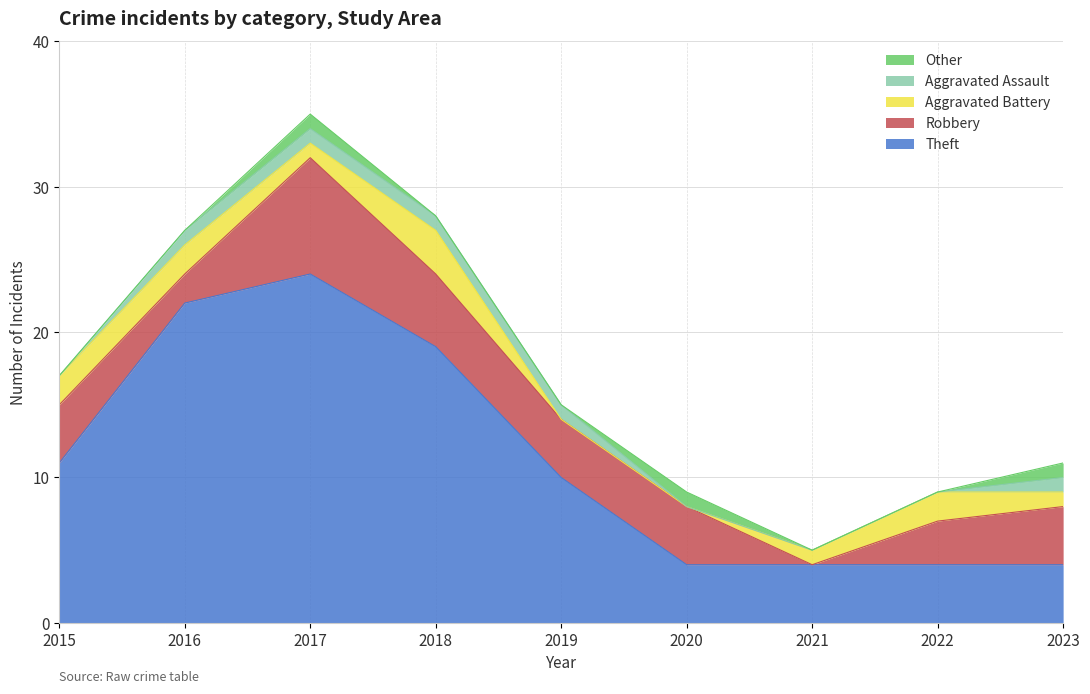

Between 2019 and 2021, which series saw the biggest shift?

Theft